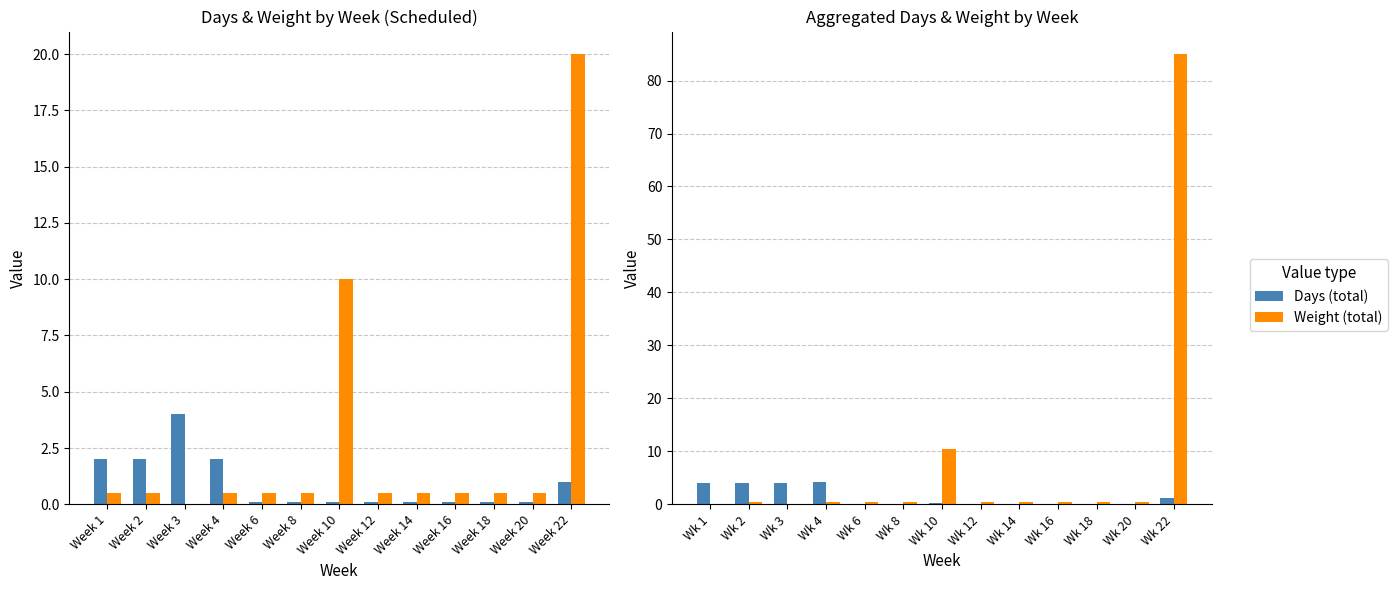

Which category has the lowest value in the Weight (total) series?

Wk 1